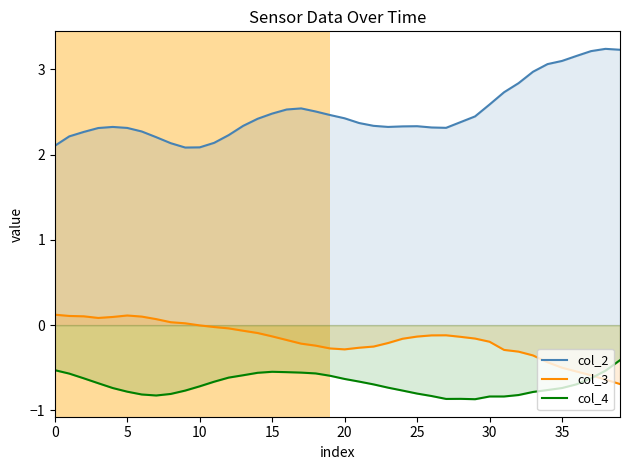

What is the difference between the maximum and minimum values in the col_2 series?

1.2